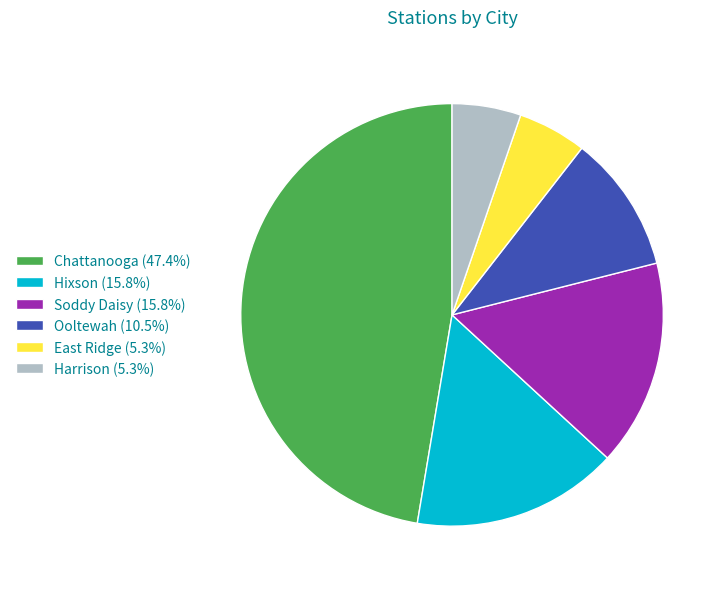

Is Chattanooga the majority of the pie?

No